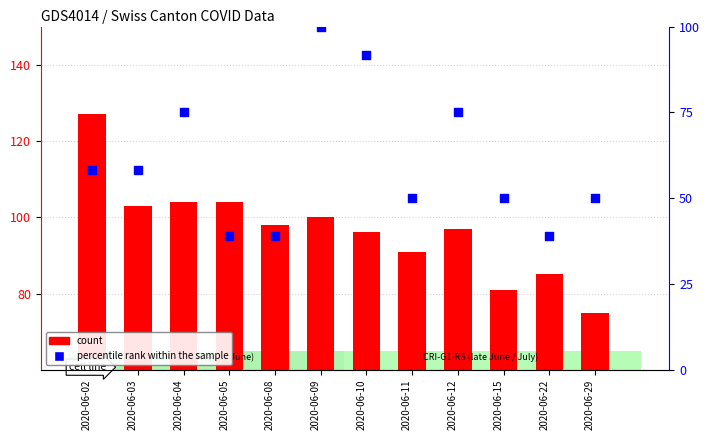

Which series has the largest total across all categories?

count